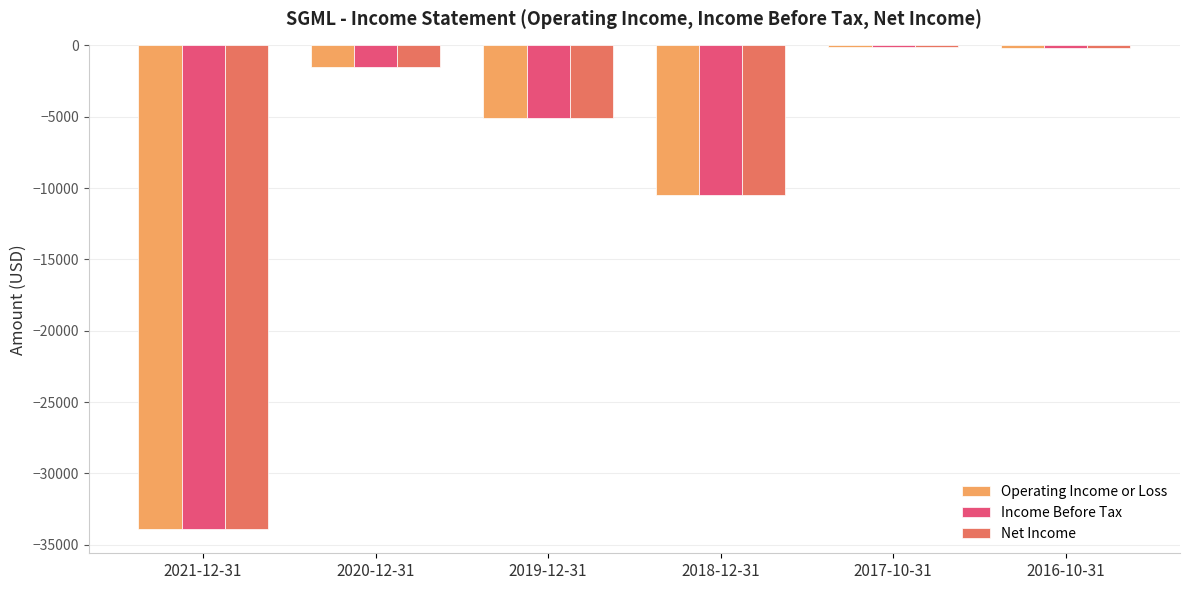

What is the sum of all Net Income values?

-51300